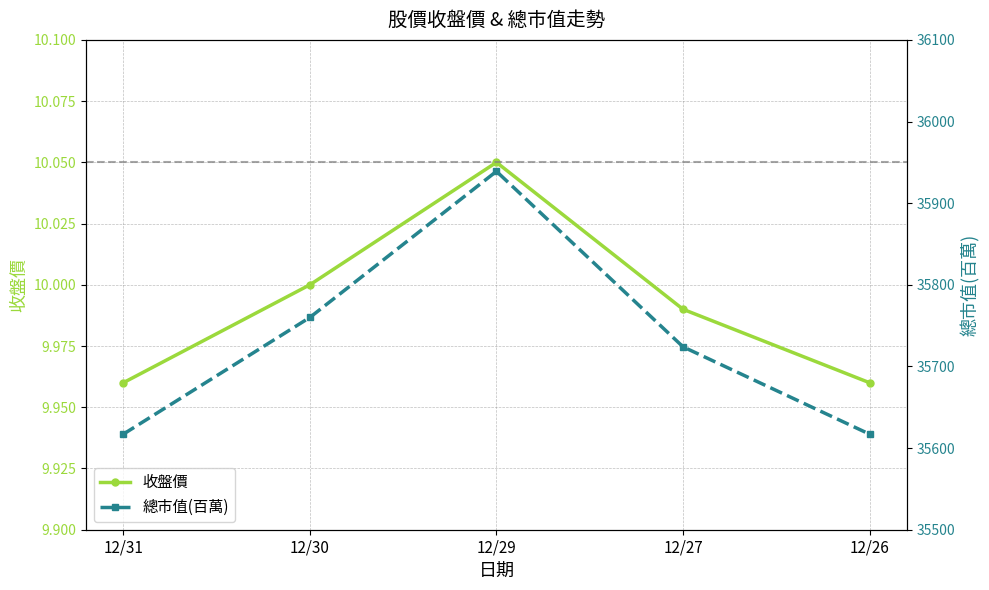

What are all the series names shown in the legend?

收盤價, 總市值(百萬)